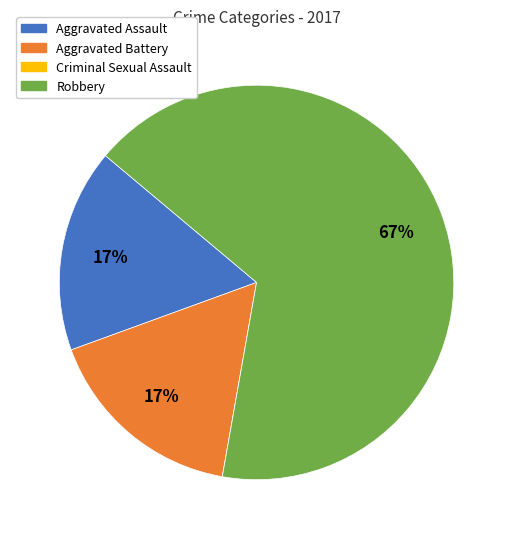

What is the majority slice?

Robbery